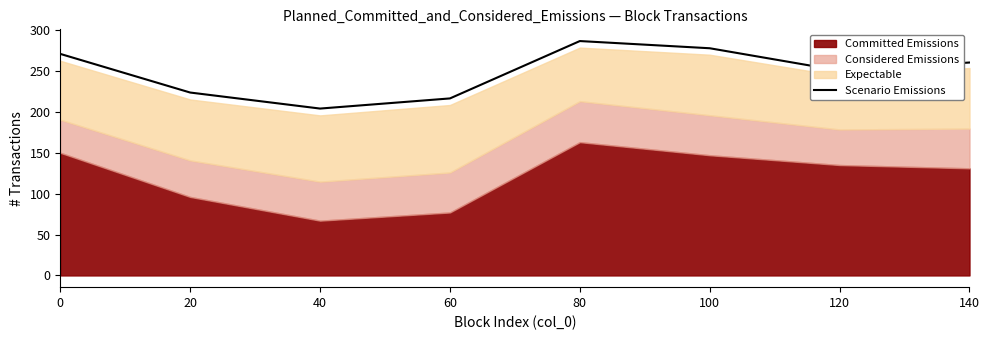

What is the smallest value displayed?

204.0